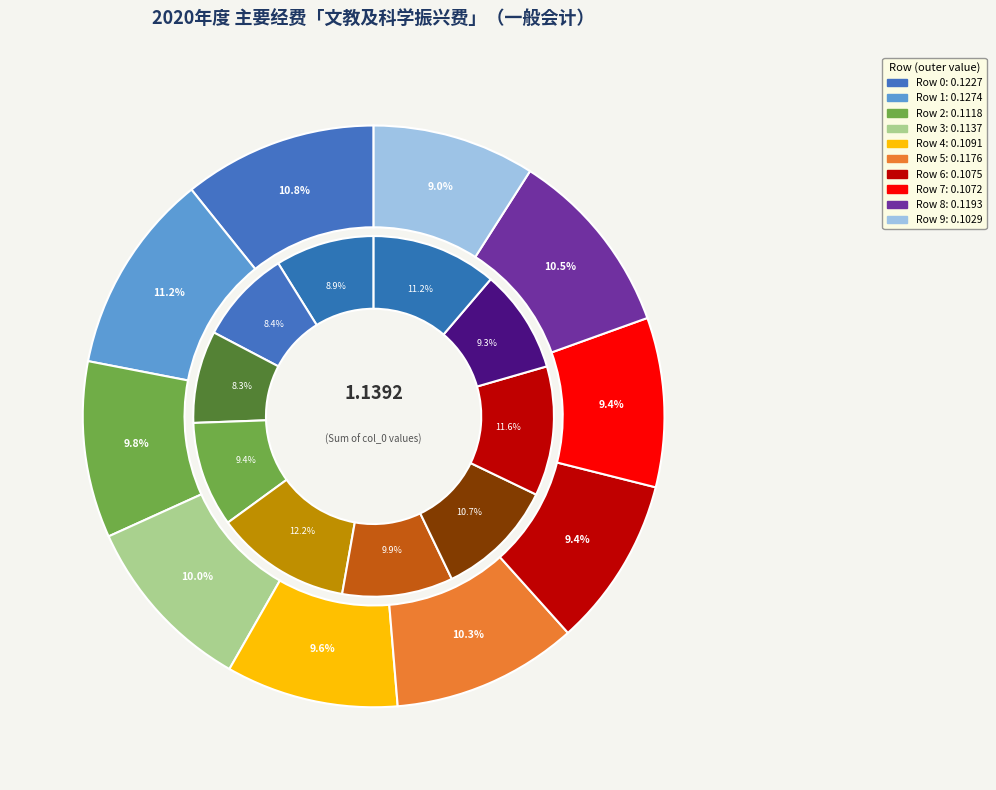

Rank the categories by value from lowest to highest.

9, 7, 6, 4, 2, 3, 5, 8, 0, 1